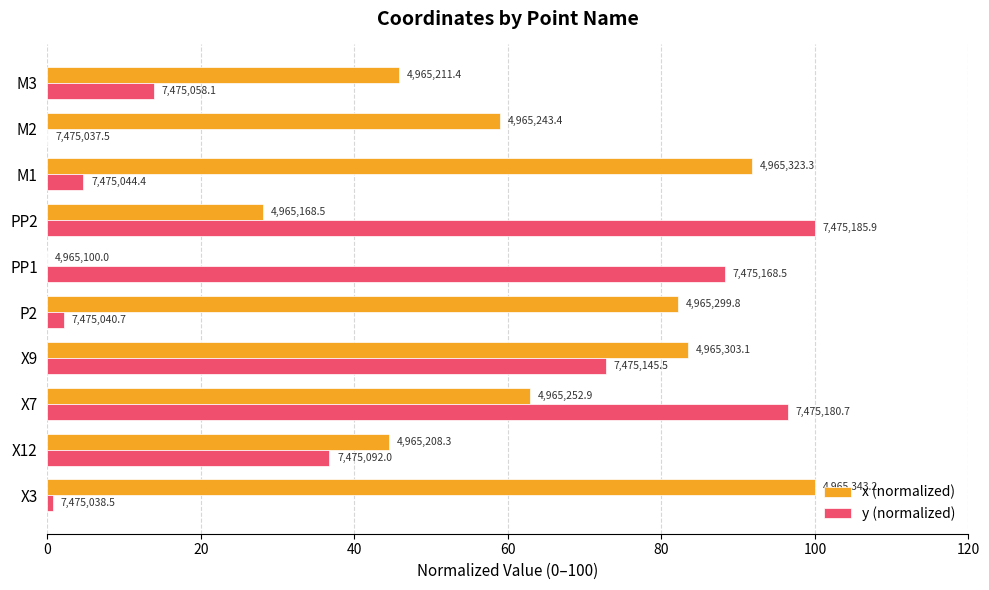

What are all the series names shown in the legend?

x (normalized), y (normalized)